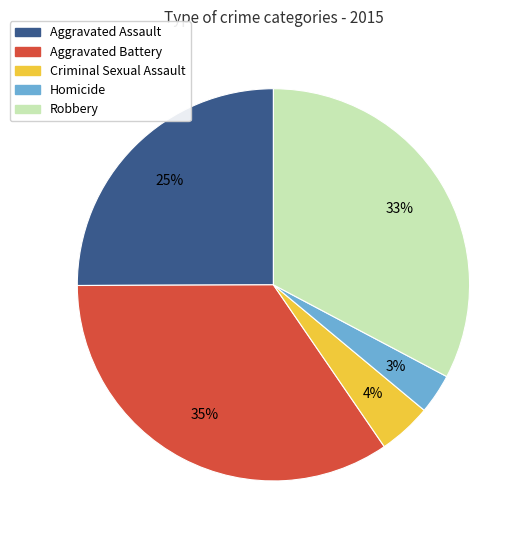

Which category has the biggest portion of the pie?

Aggravated Battery